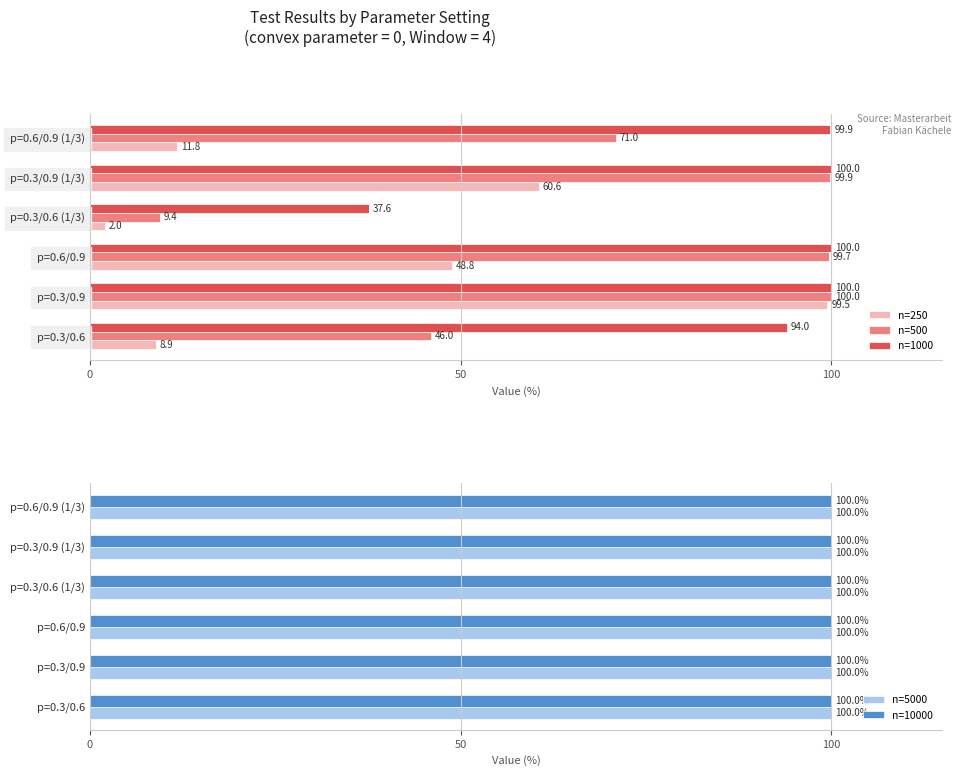

What is the minimum value for n=500?

9.4